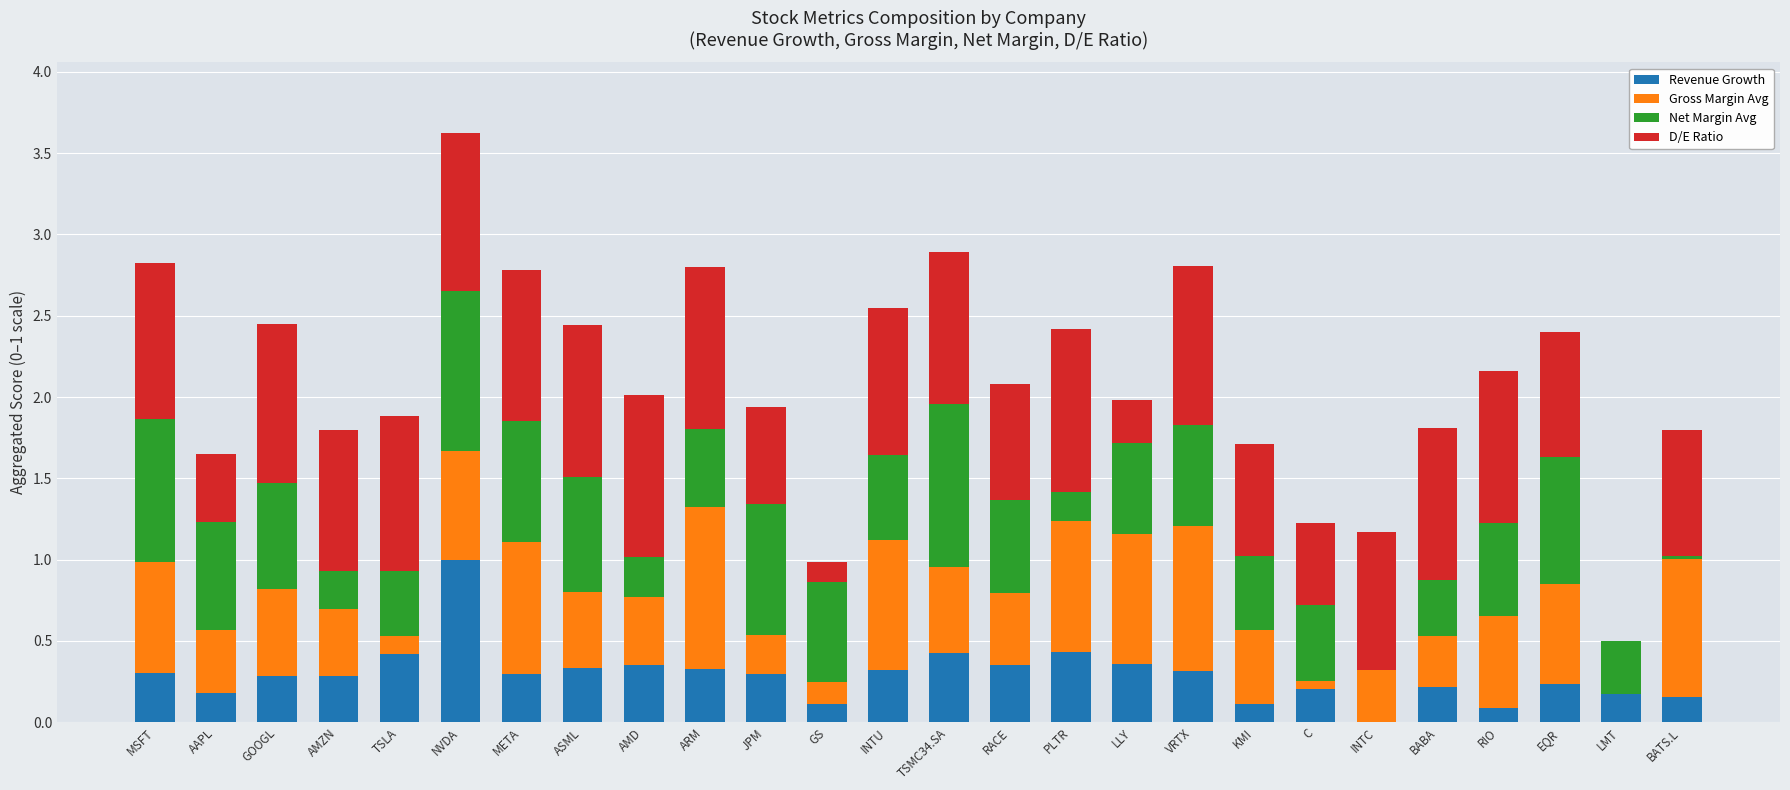

At which category is the sum across all series the highest?

NVDA